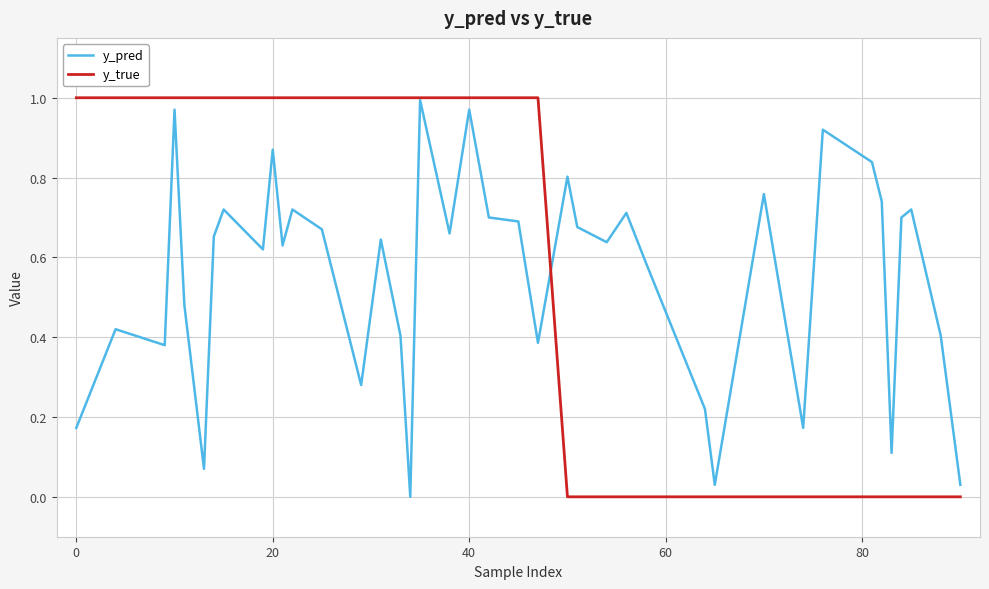

What is the sum of all y_true values?

23.0